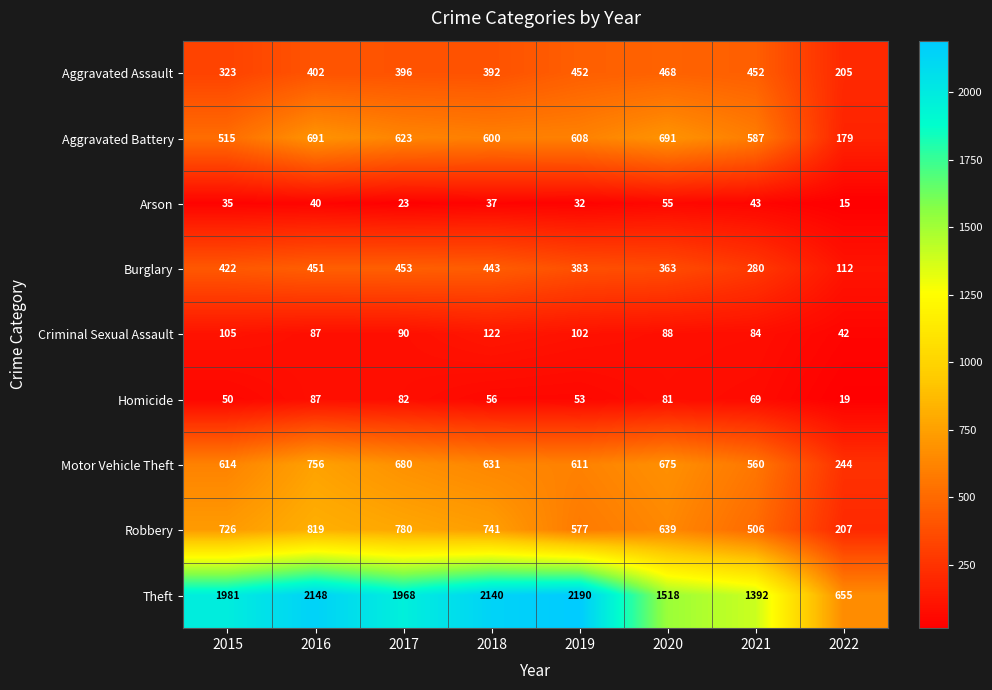

Count the number of data series in this chart.

9